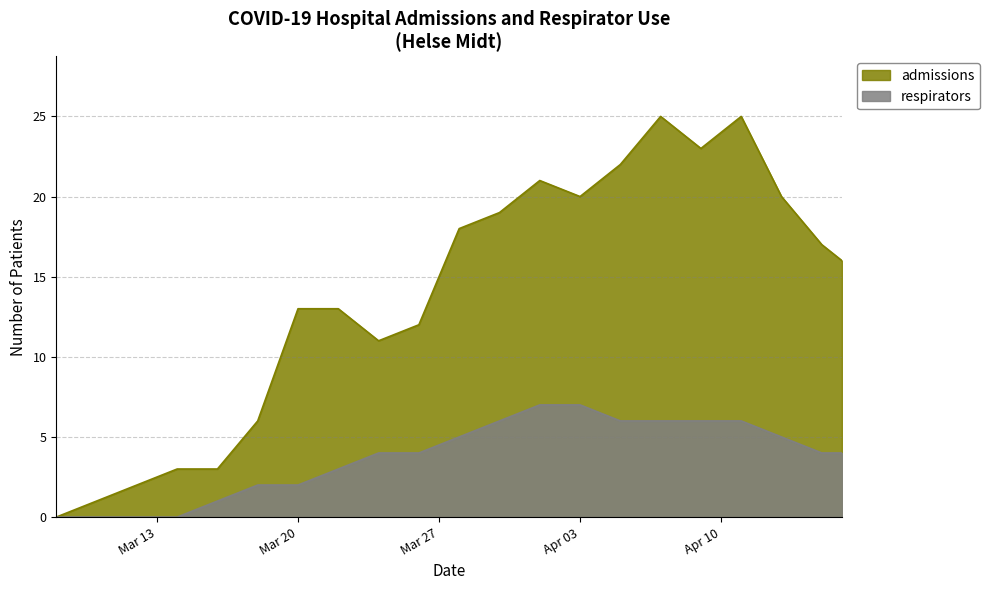

What is the difference between the highest and lowest values at 2020-04-01?

14